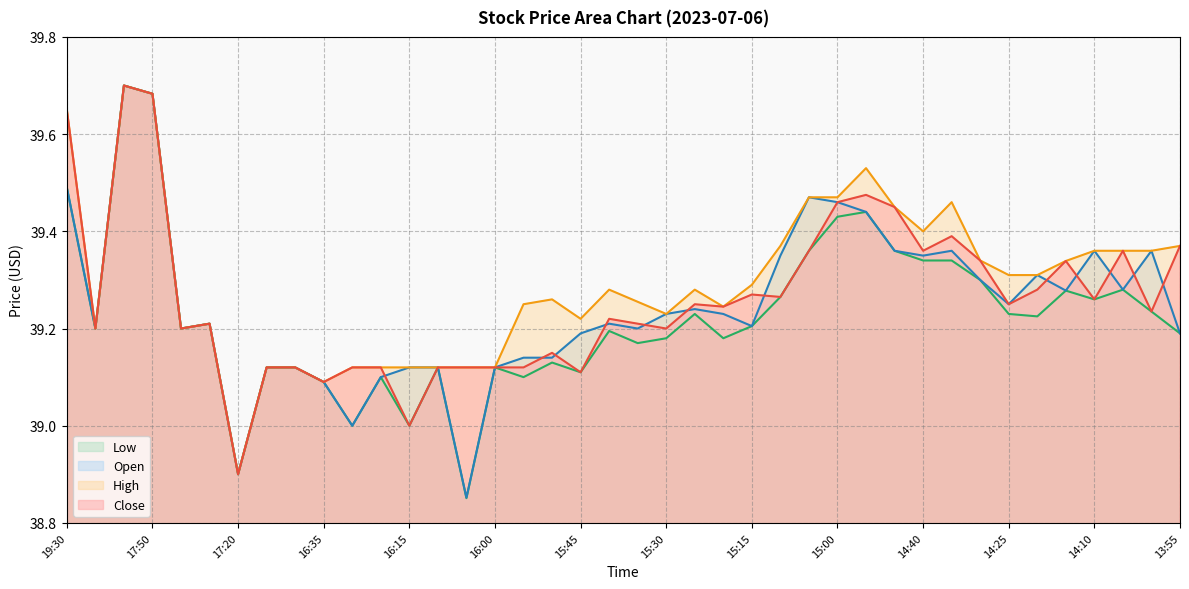

How many values in the Low series exceed 39?

36